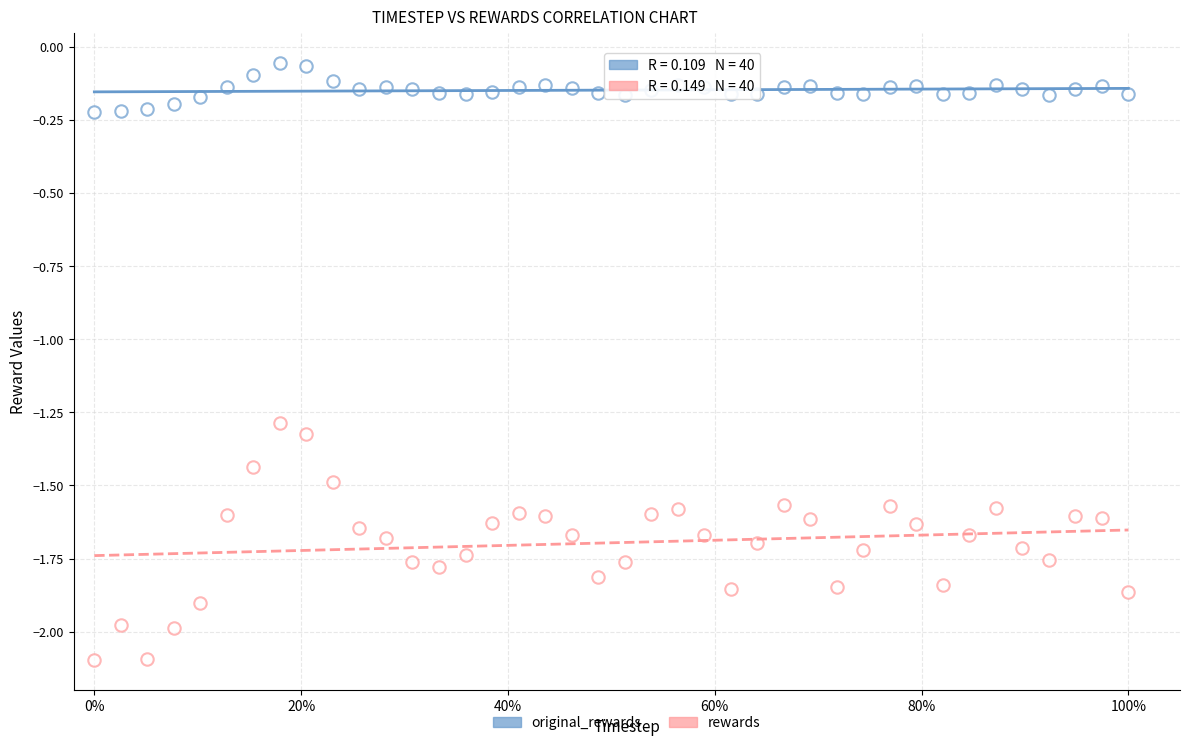

Count the number of points in this scatter plot.

80